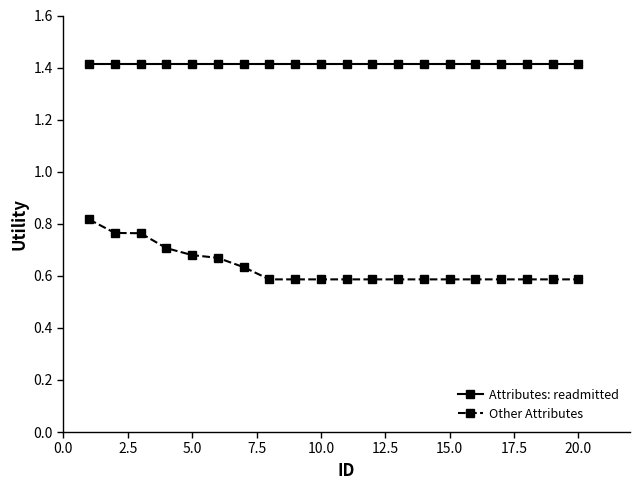

Which series has the largest range (max minus min)?

Other Attributes